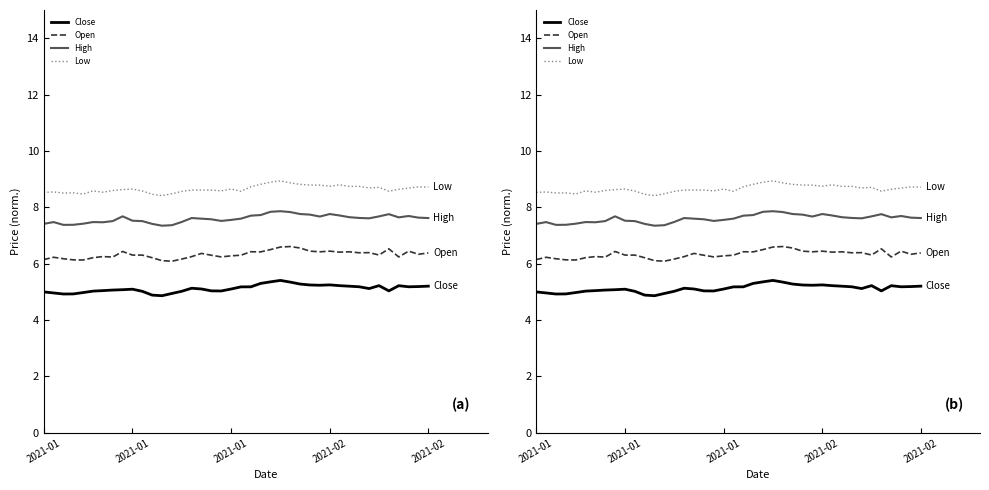

The value of High at 2021-02 is 7.6. True or false?

True